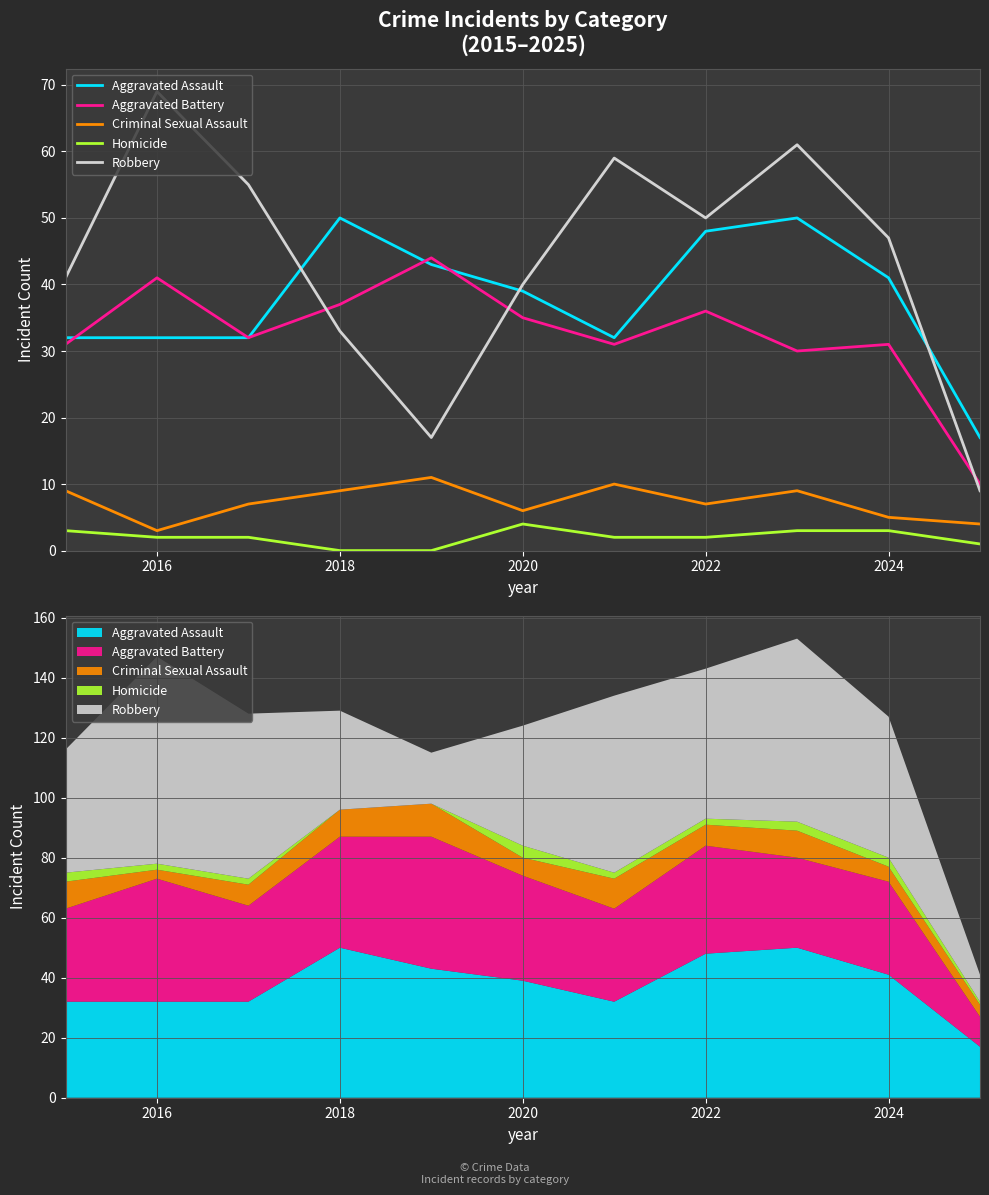

After their last crossing, which series has the higher values: Aggravated Assault or Aggravated Battery?

Aggravated Assault